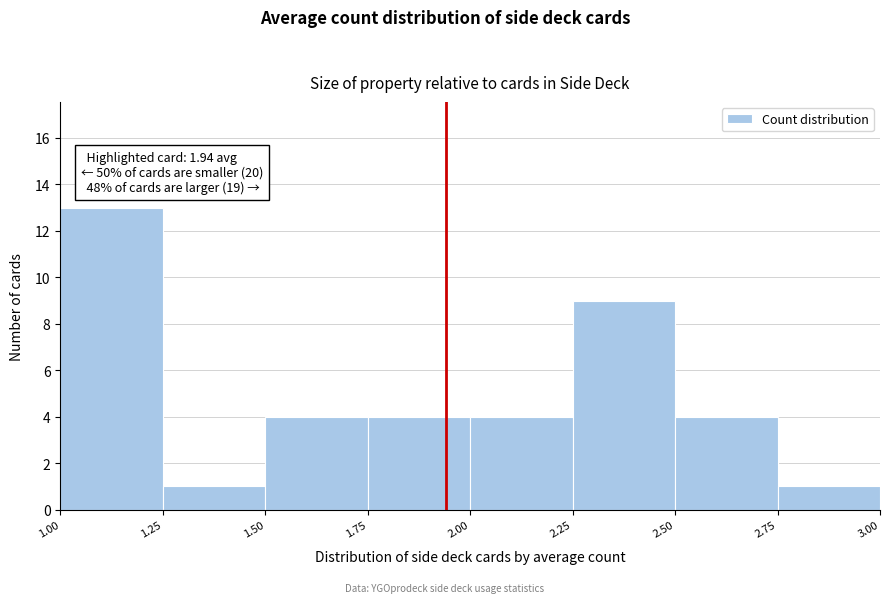

Which range on the x-axis has the tallest bar?

1.00 to 1.25